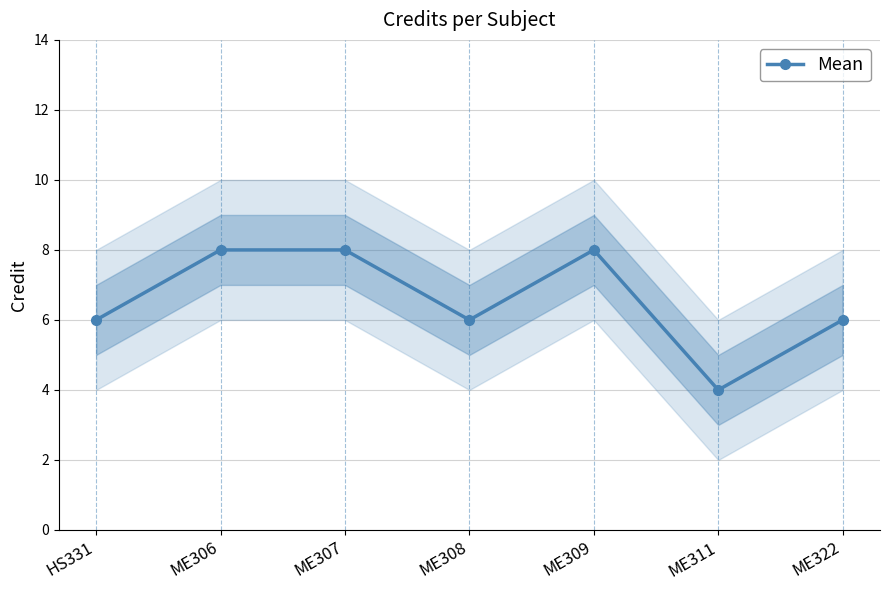

List the labels in order of value, smallest first.

ME311, HS331, ME308, ME322, ME306, ME307, ME309